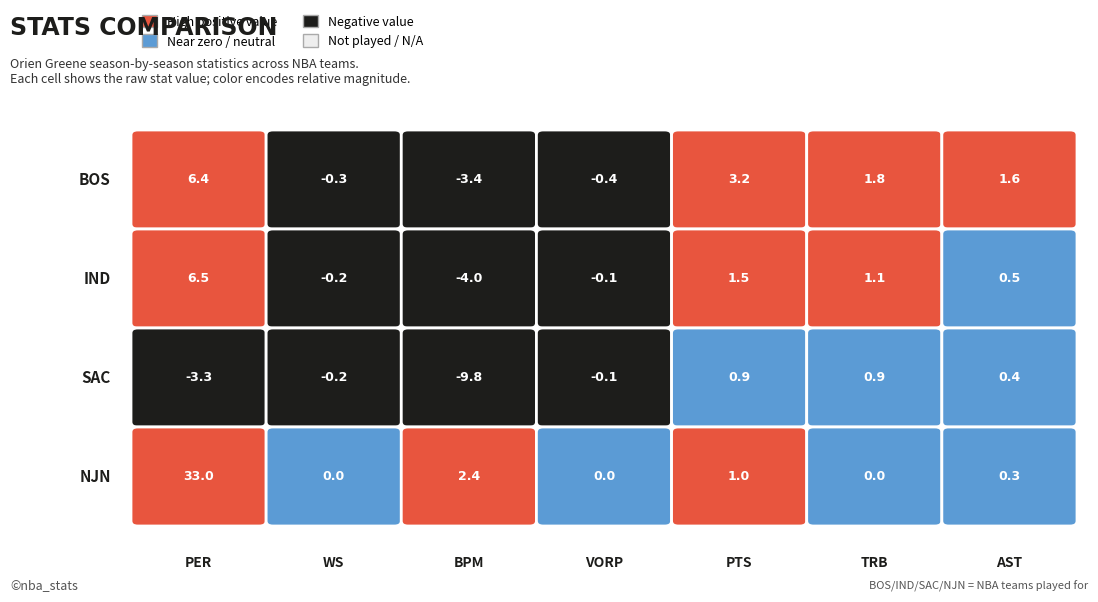

What is the sum of the IND values at PER and VORP?

6.4